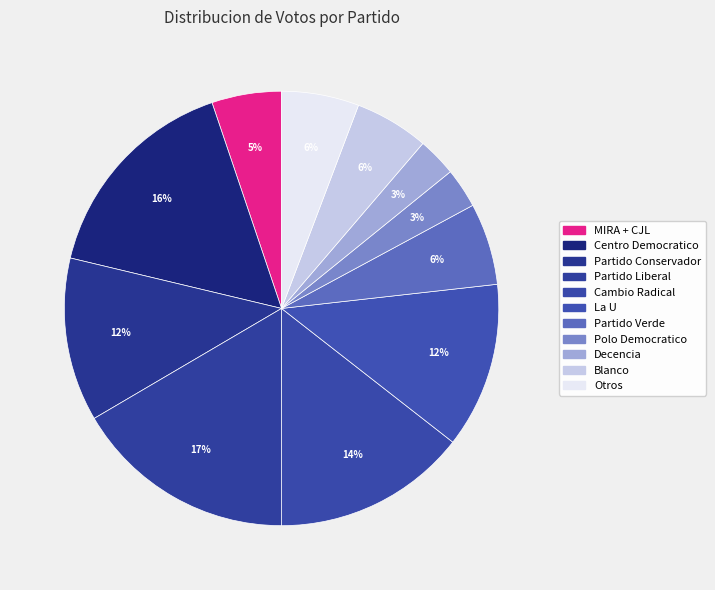

To the nearest percent, what is the difference between the largest and smallest slice percentages?

14%